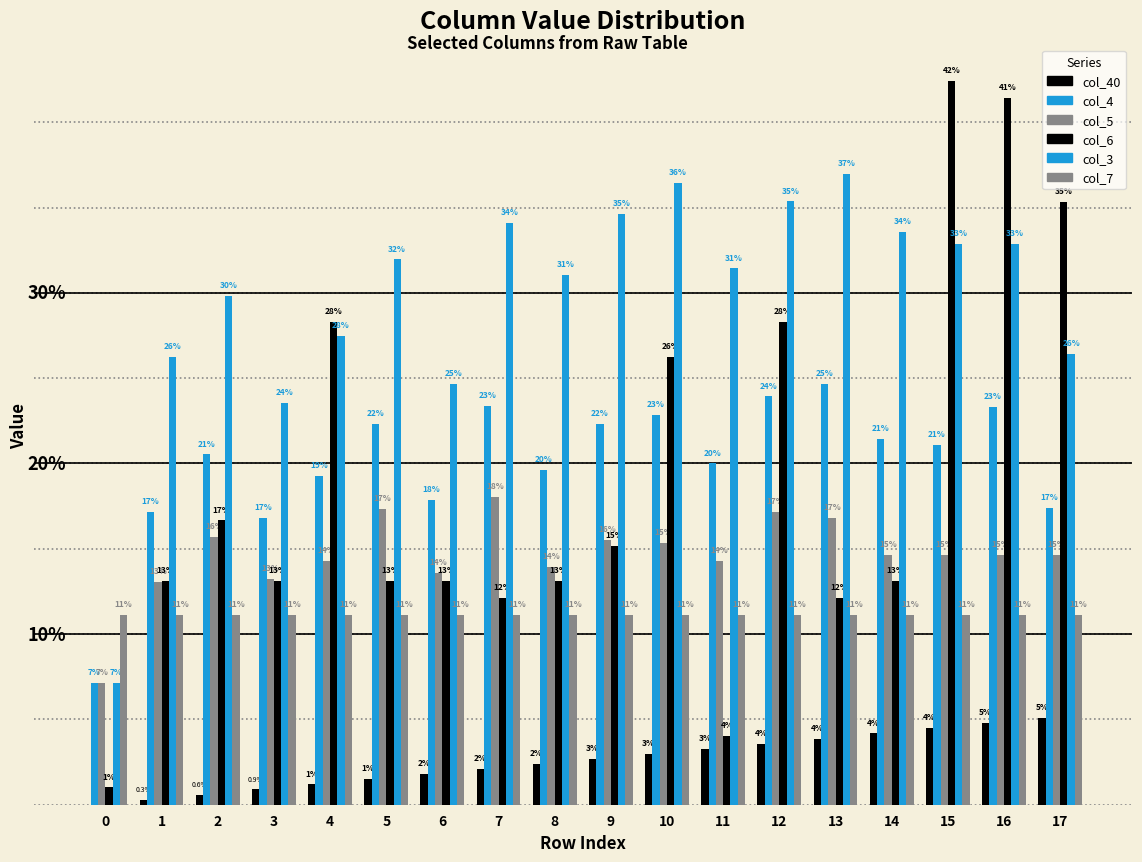

Which category has the highest value in the col_5 series?

7